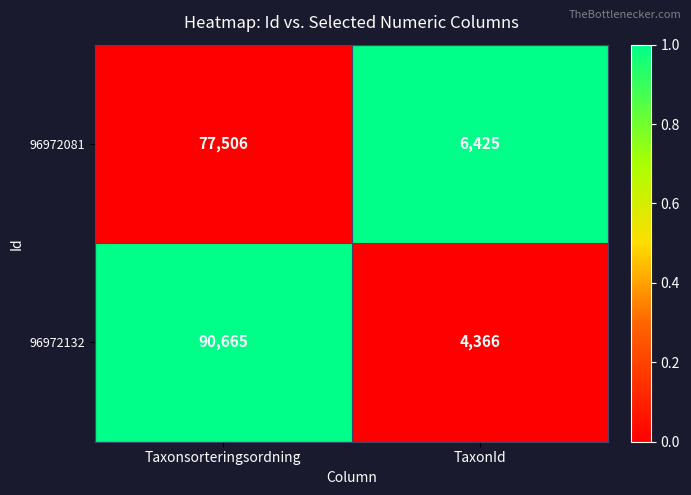

Which series has the largest total across all categories?

96972132